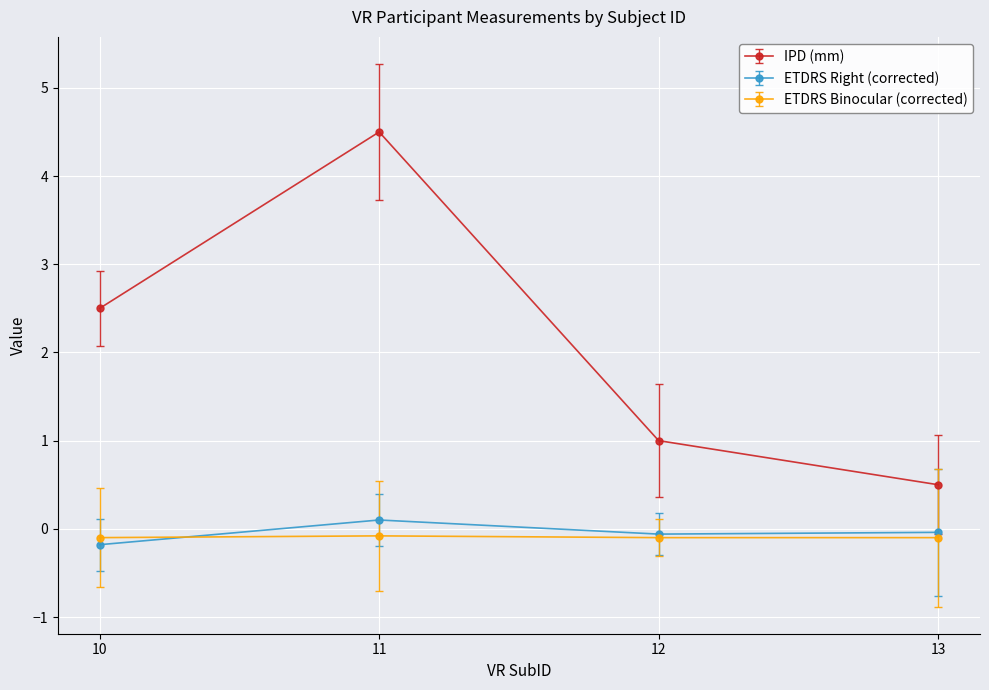

At which category does ETDRS Right (corrected) reach its first local peak?

11